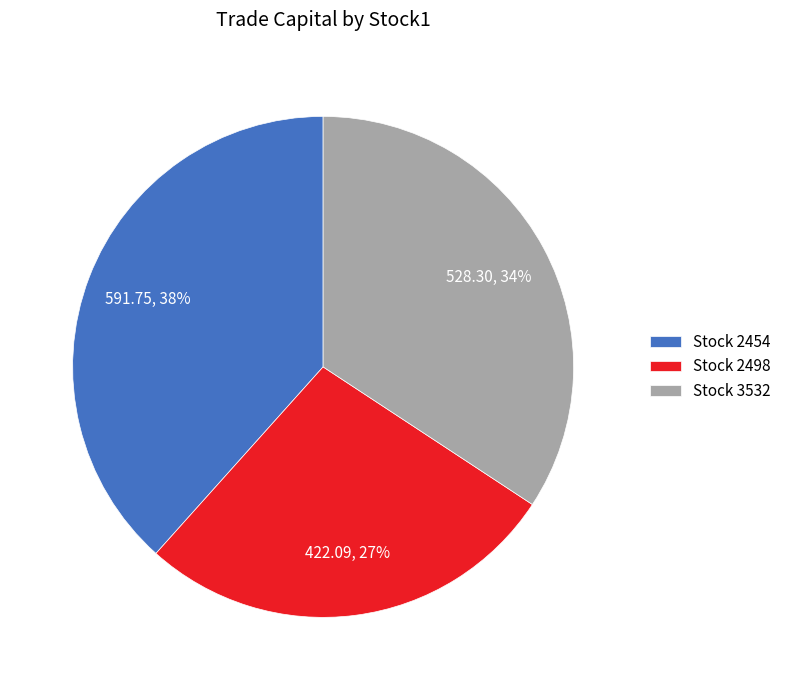

To the nearest percent, what is the average slice percentage?

33%